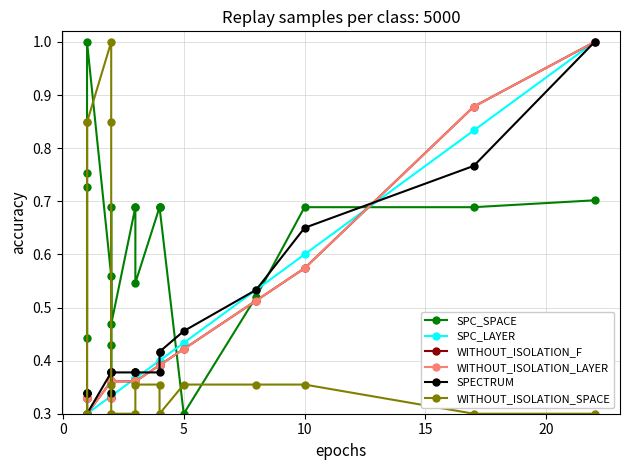

How many data points does each series have?

20